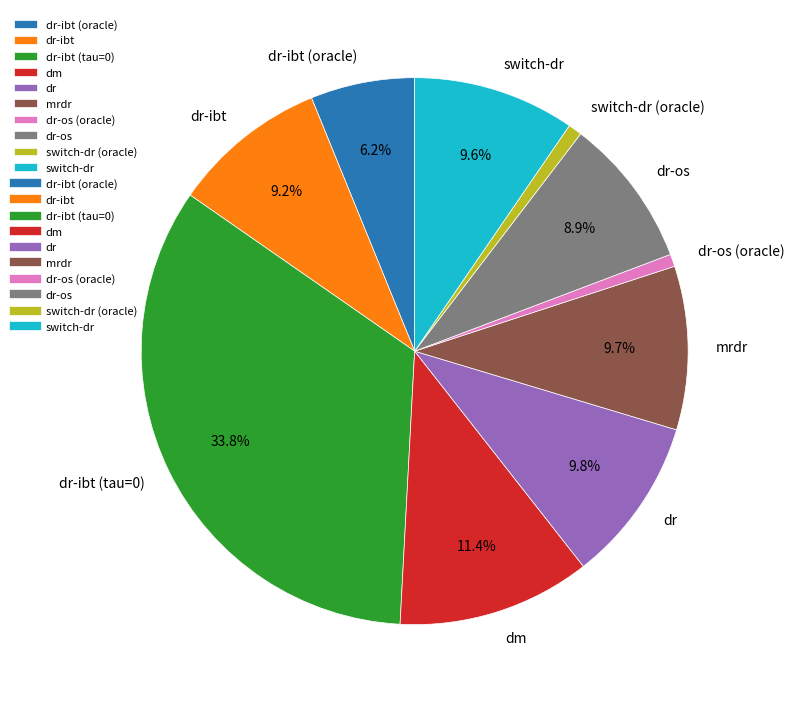

Count the number of slices in the pie.

10